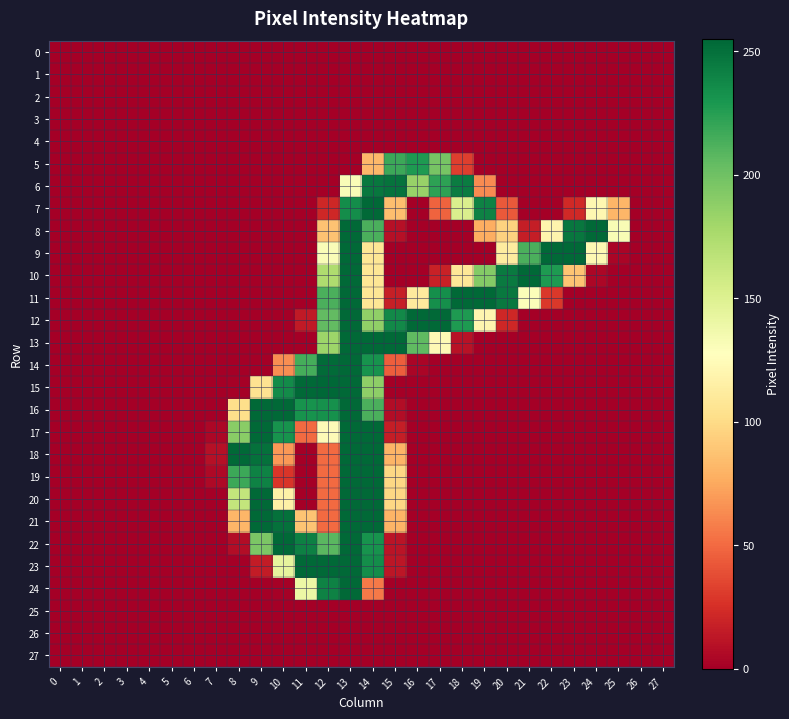

Which series has the largest total across all categories?

11